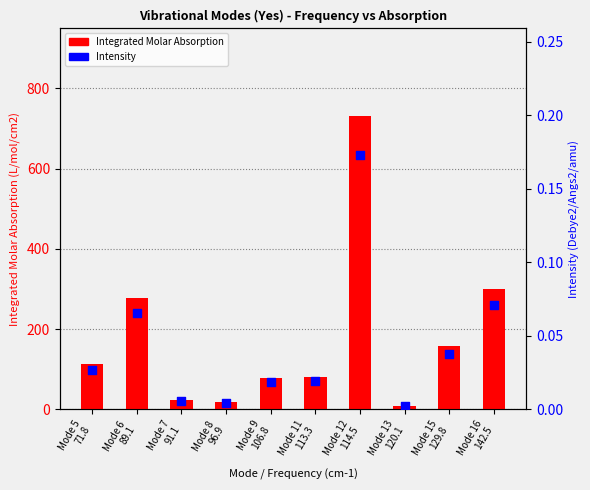

Which series reaches the minimum Y coordinate?

Intensity (Debye2/Angs2/amu)